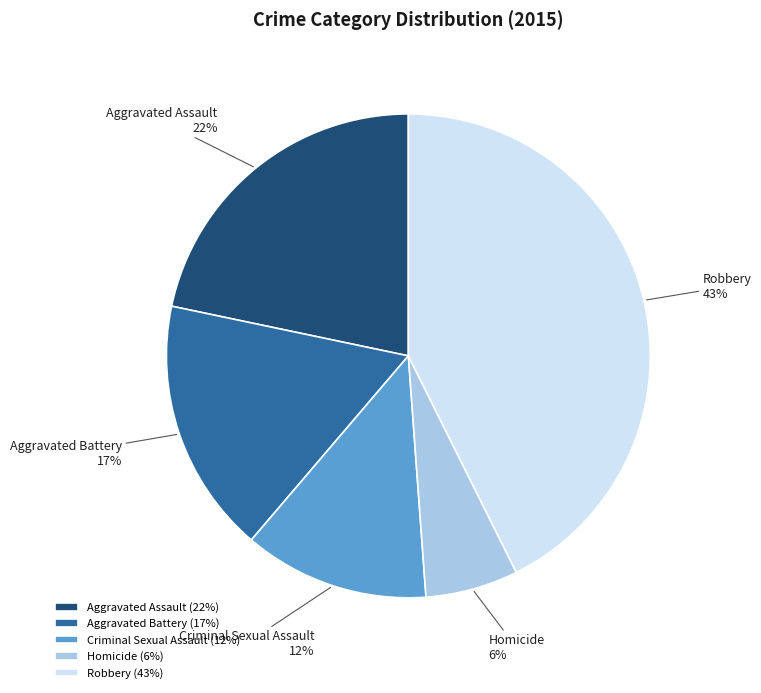

To the nearest percent, what is the average slice percentage?

20%